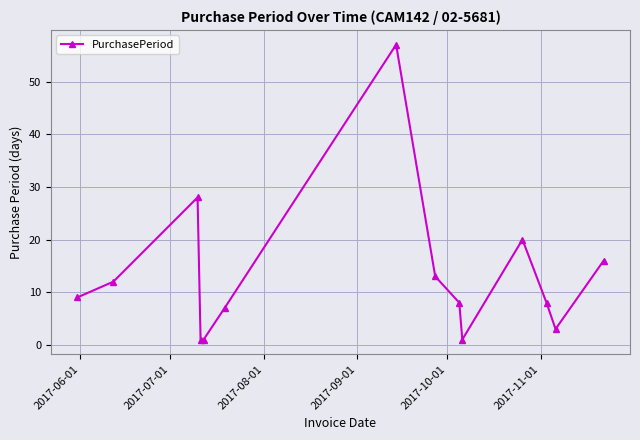

True or false: there are more than 2 points higher than both neighbors.

True